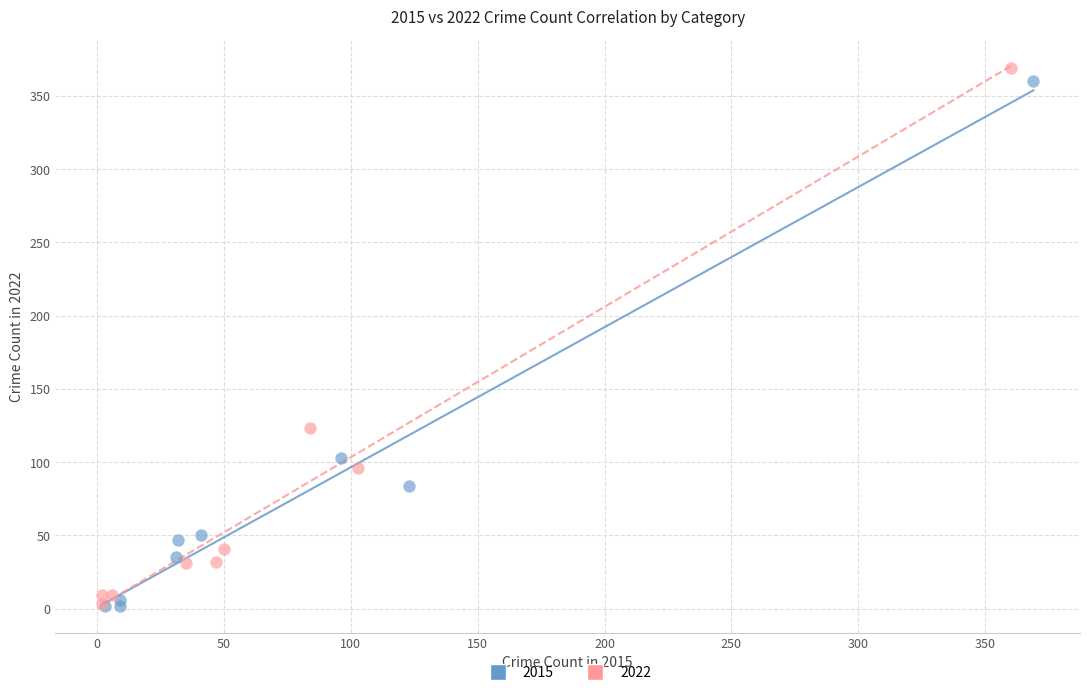

Which series has the widest spread of Y values?

2022